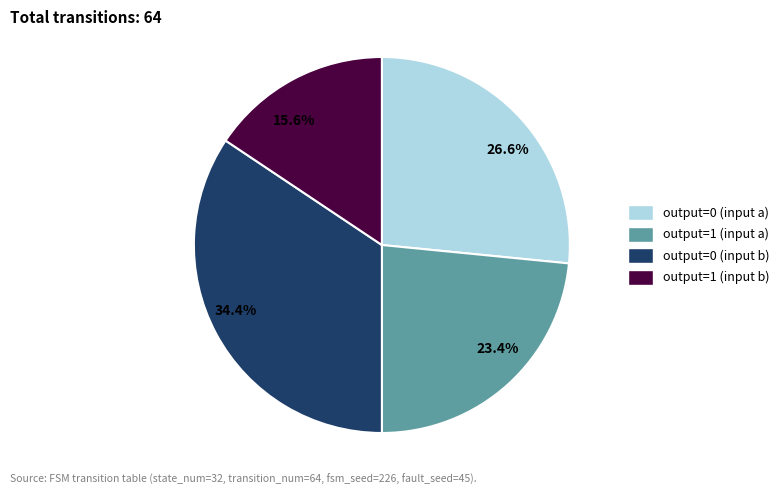

Is there any slice that represents more than half of the pie?

No